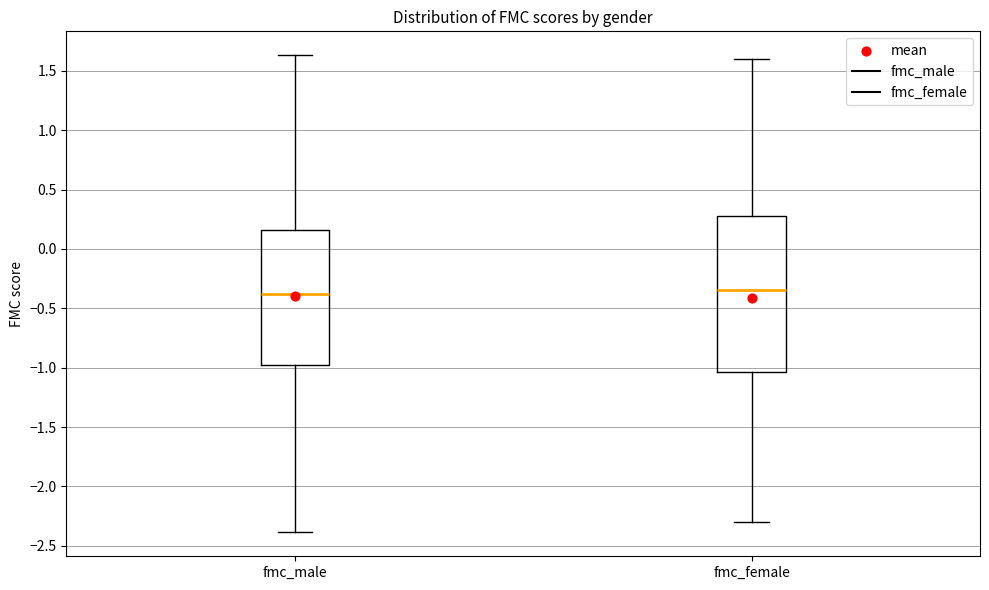

Reading left to right, read every box against the y-axis: the position of its median line, the range the box covers, and the ends of its whiskers. The values are not printed on the chart, so give them approximately, as read against the axis.

fmc_male: median -0.40, box -1.00 to 0.15, whiskers -2.40 to 1.65
fmc_female: median -0.35, box -1.05 to 0.30, whiskers -2.30 to 1.60